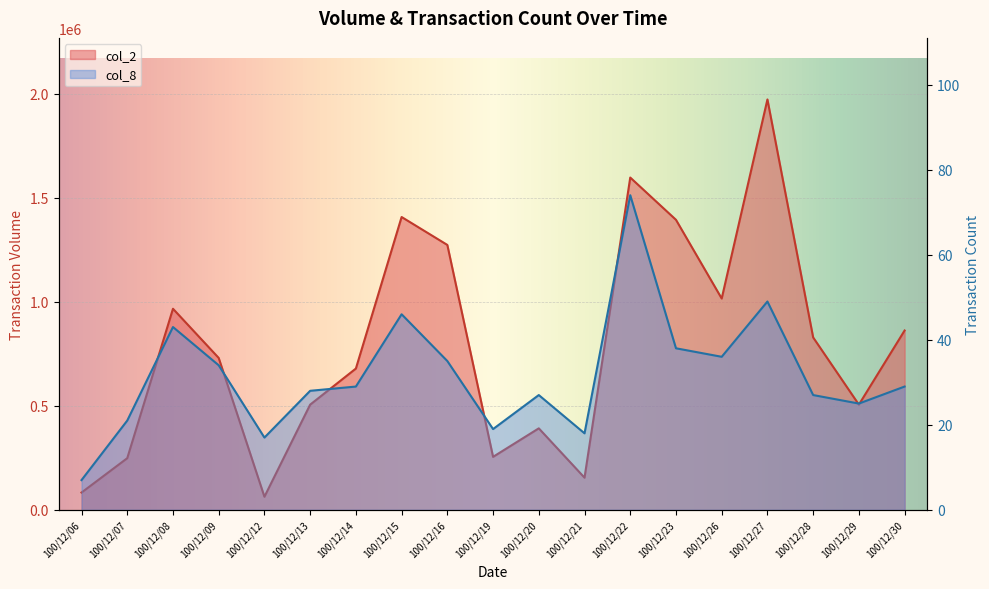

Which series changed the most between 100/12/09 and 100/12/30?

col_2